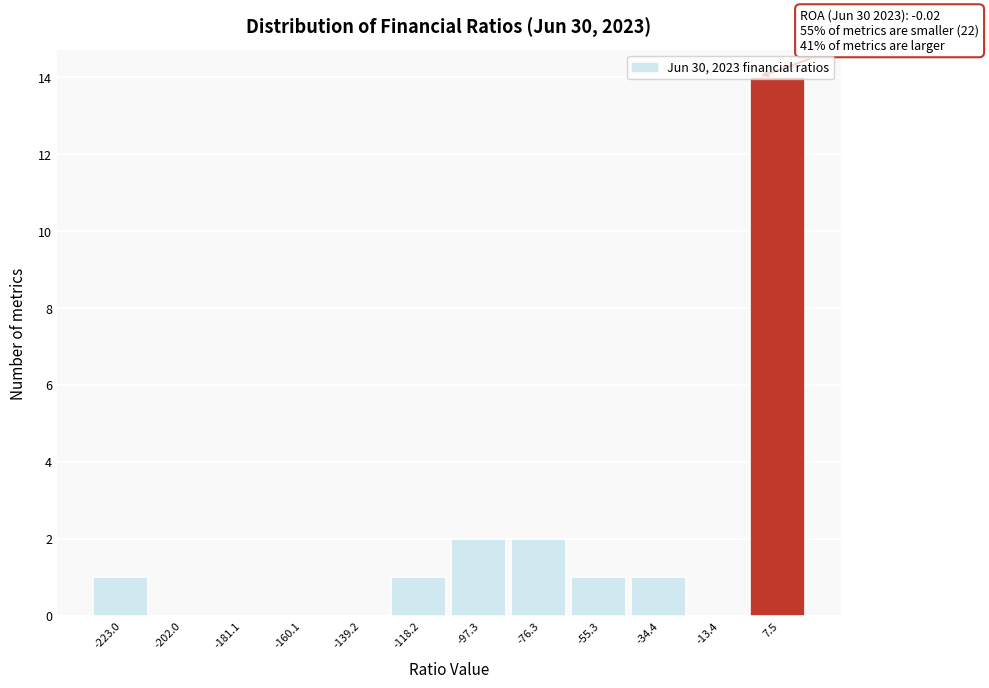

Which range on the x-axis has the tallest bar?

-5 to 20